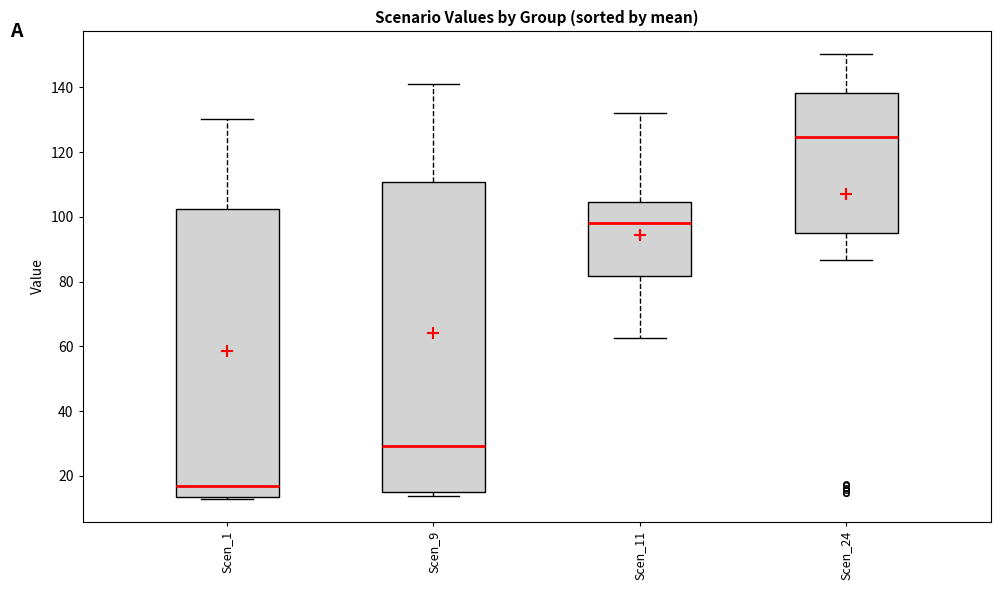

Where does the upper whisker of the box for Scen_24 end on the y-axis? The values are not printed on the chart, so give them approximately, as read against the axis.

150